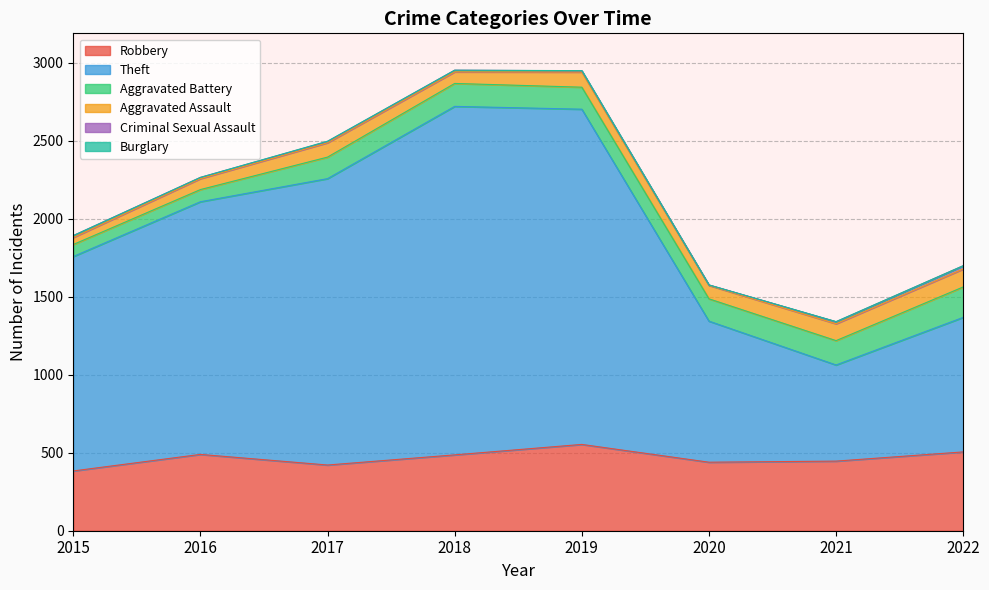

True or false: Robbery and Criminal Sexual Assault intersect in this chart.

False